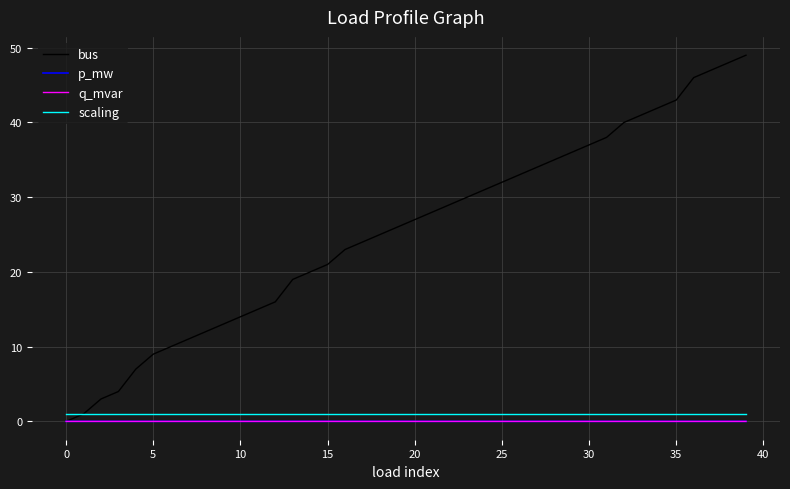

True or false: q_mvar and scaling intersect in this chart.

False